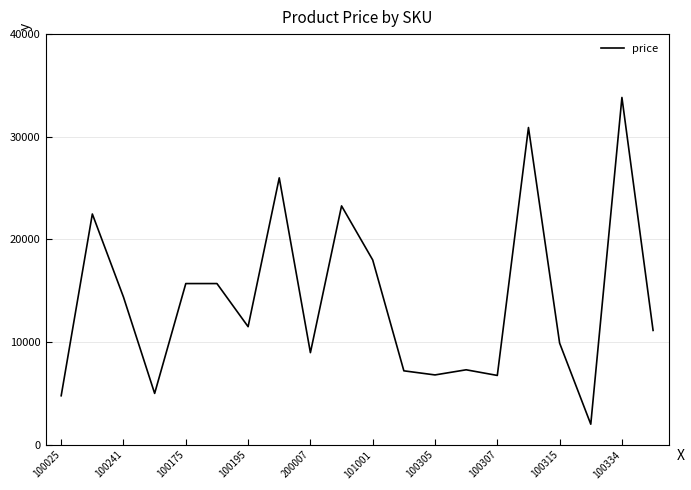

What is the difference between the maximum and minimum values?

31828